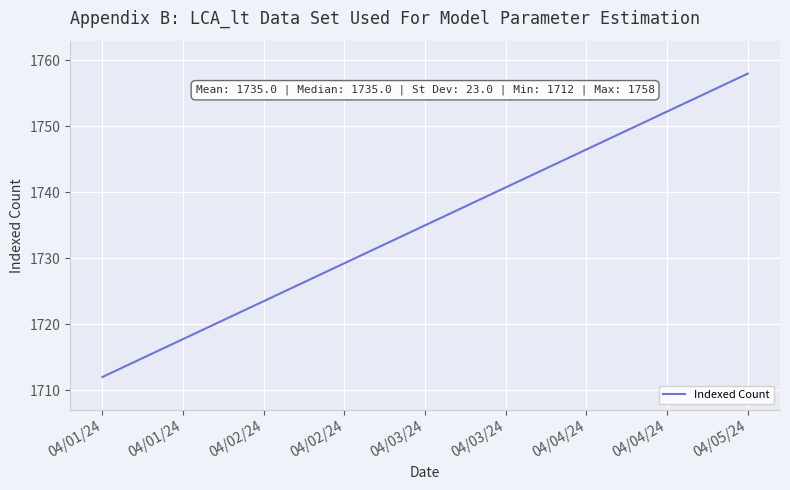

What is the average value?

1735